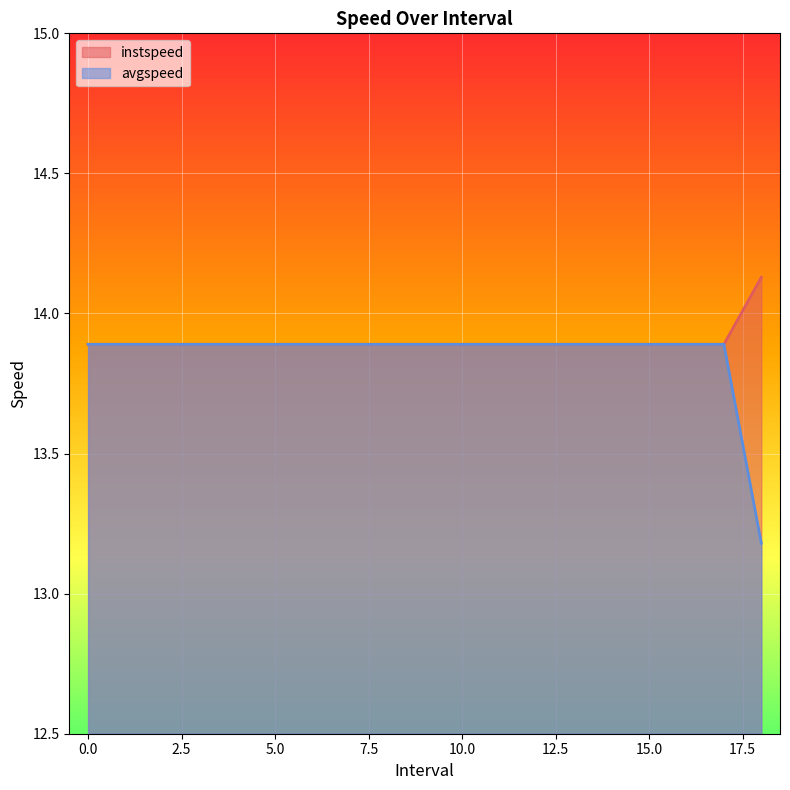

What is the highest value of the avgspeed series?

13.9